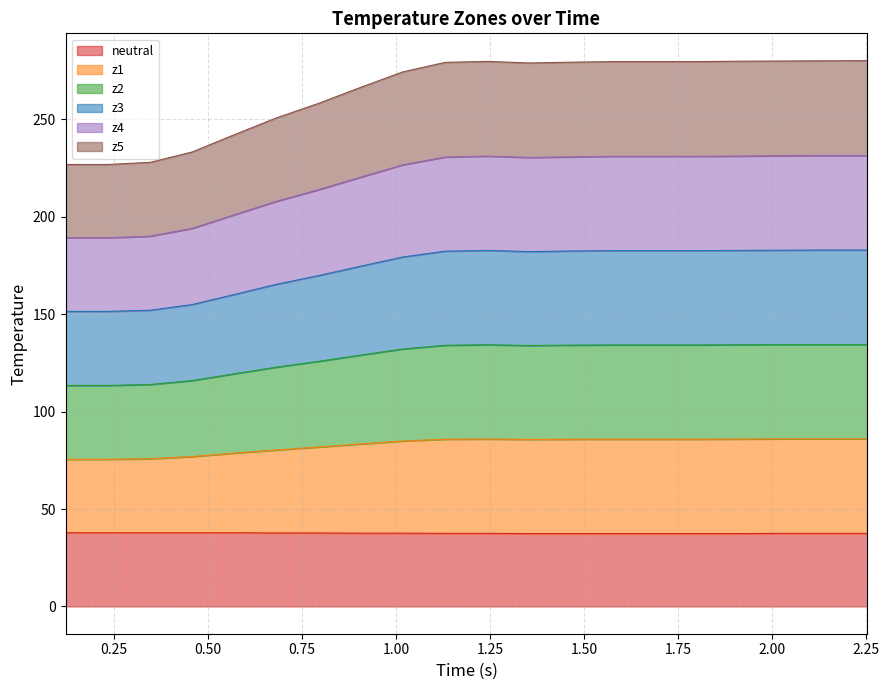

Is it true that z5 equals 37.9 at 13?

False